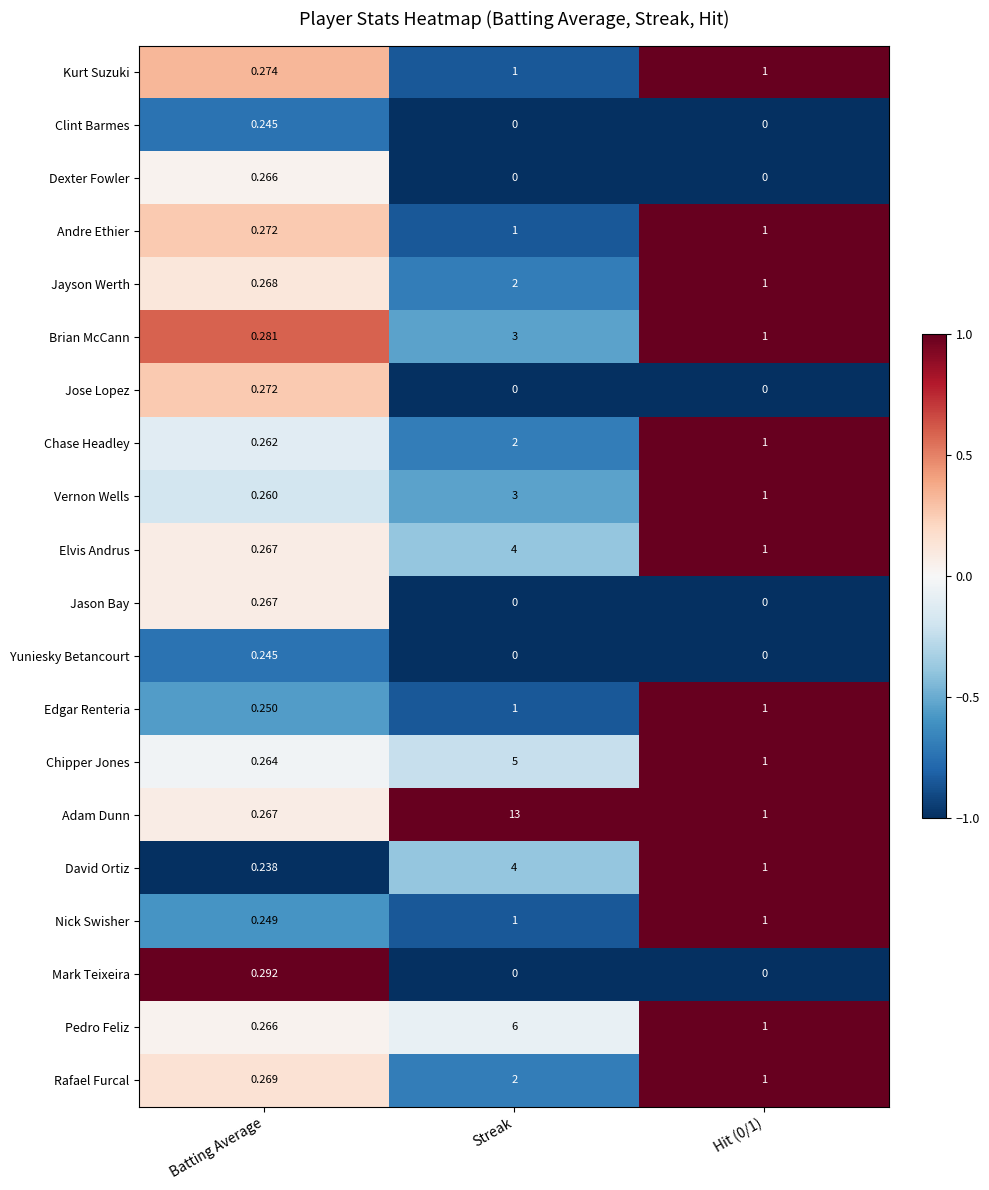

What is the spread (max minus min) of values at Hit (0/1)?

1.0